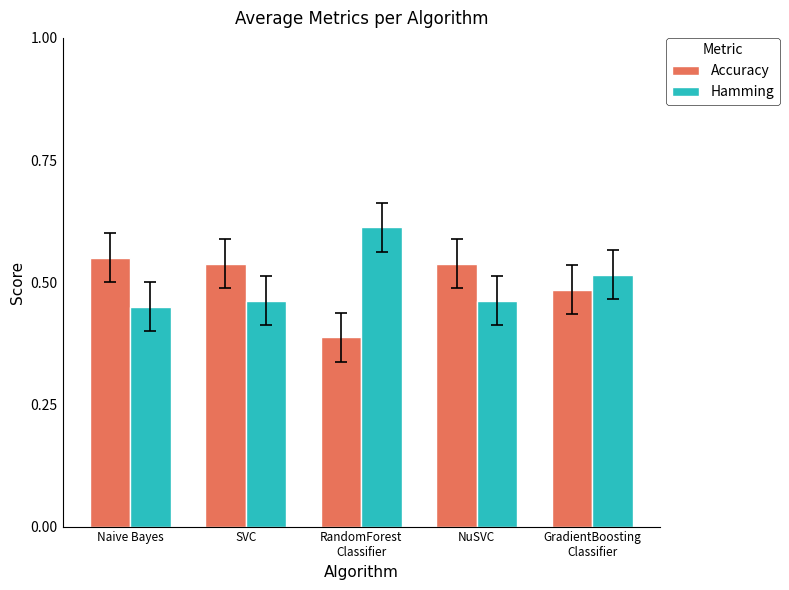

What is the difference between the Accuracy values at NuSVC and RandomForest
Classifier?

0.2